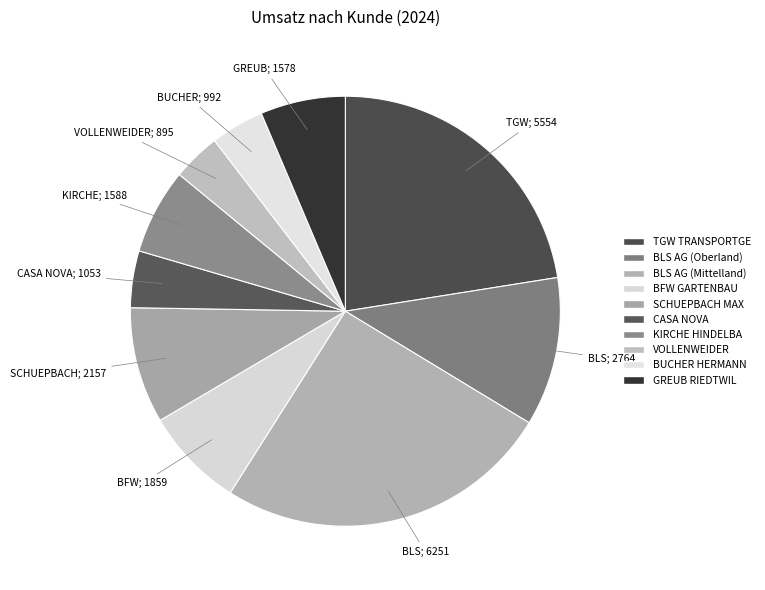

Count the number of slices in the pie.

10